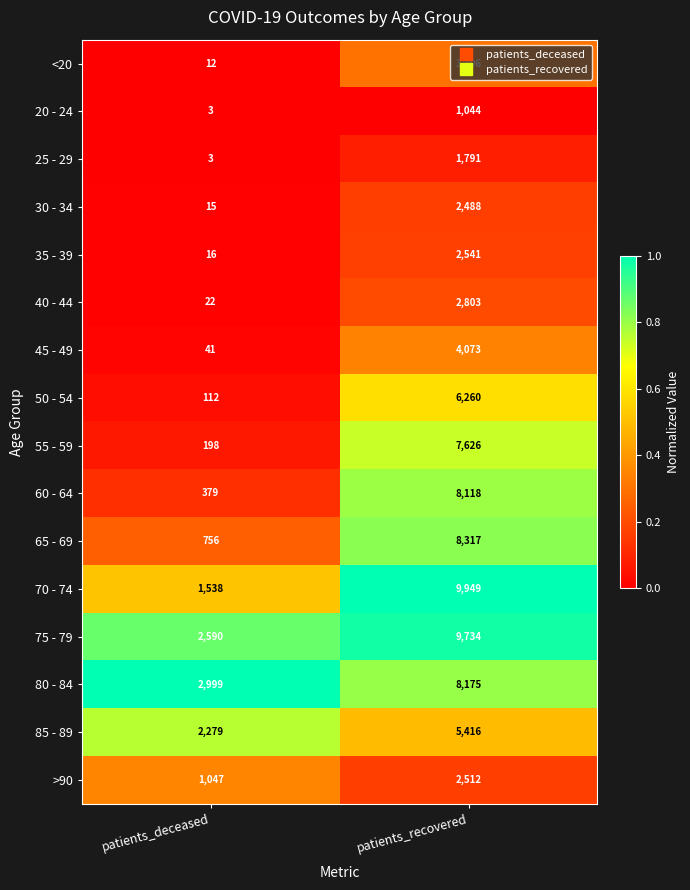

What is the total value across all series at patients_recovered?

84553